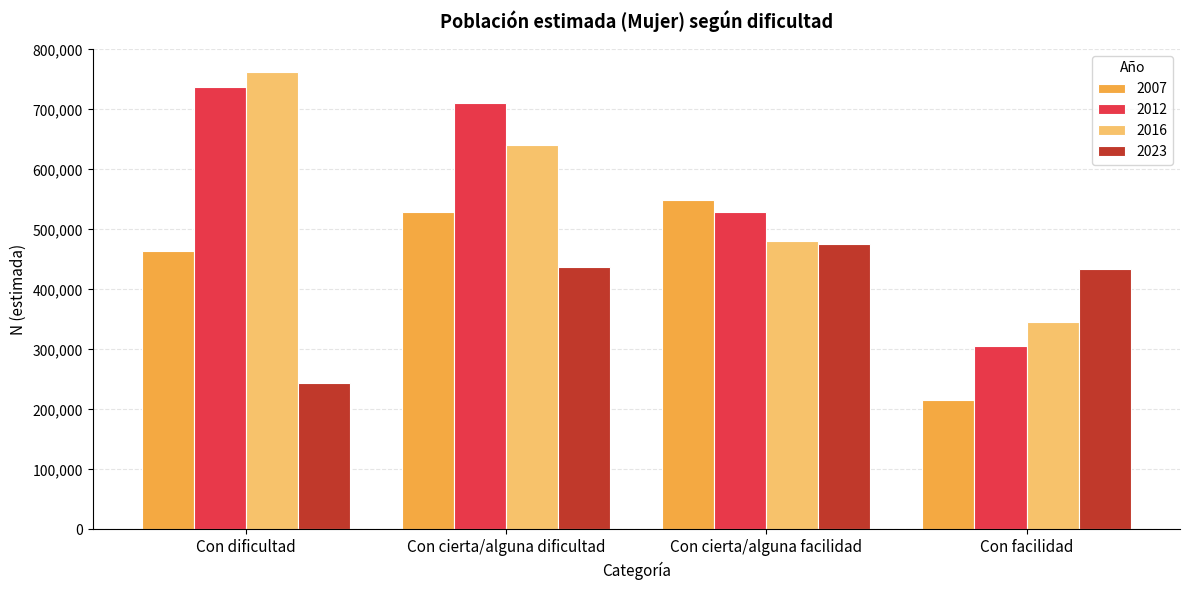

Reading right to left, extract all data points from this chart.

2007: Con facilidad=215000	Con cierta/alguna facilidad=549777	Con cierta/alguna dificultad=529083	Con dificultad=464264
2012: Con facilidad=305752	Con cierta/alguna facilidad=529316	Con cierta/alguna dificultad=710275	Con dificultad=736950
2016: Con facilidad=345720	Con cierta/alguna facilidad=480149	Con cierta/alguna dificultad=640527	Con dificultad=762942
2023: Con facilidad=434170	Con cierta/alguna facilidad=475159	Con cierta/alguna dificultad=438154	Con dificultad=244293